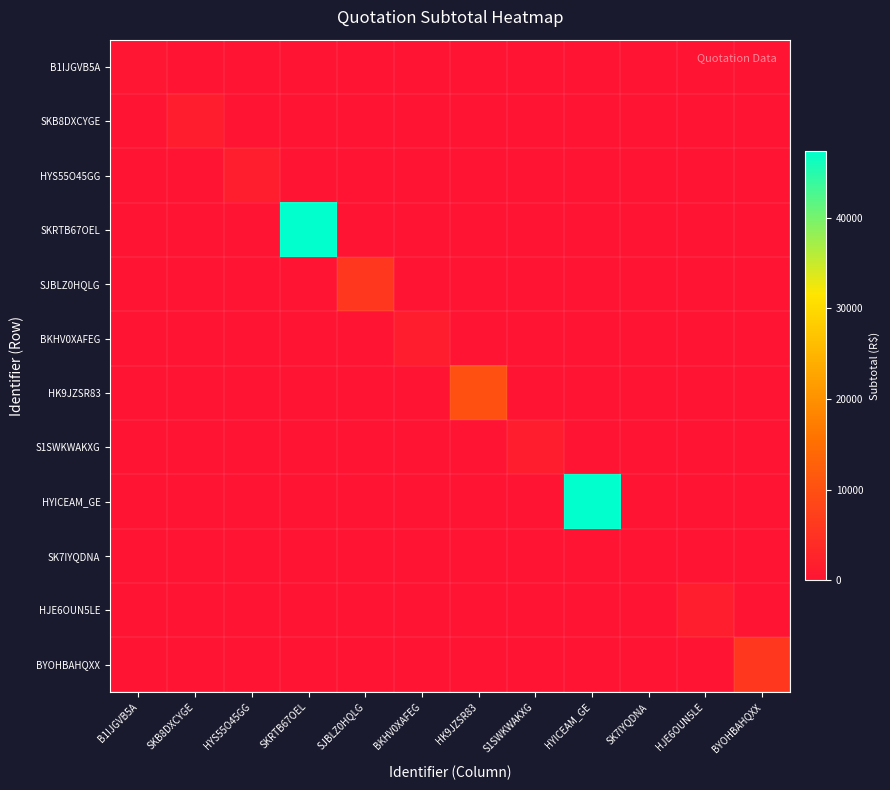

Which label corresponds to the smallest value in the chart?

SKB8DXCYGE